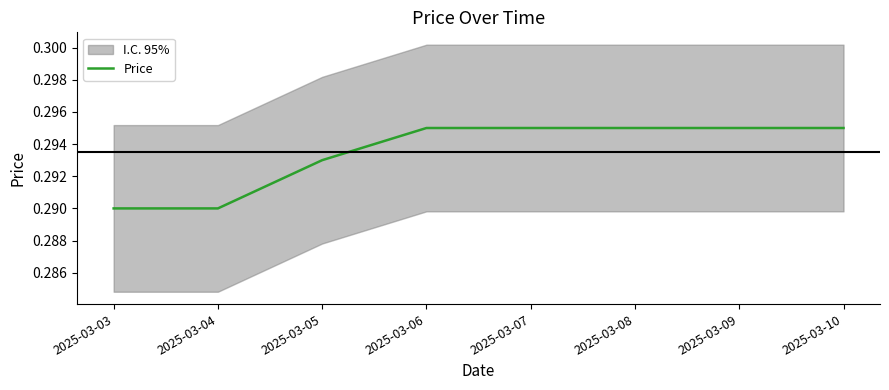

Read the value at 2025-03-09.

0.3